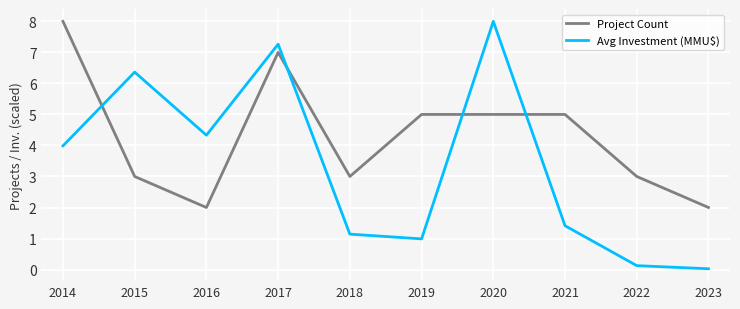

What is the spread (max minus min) of values at 2016?

2.3